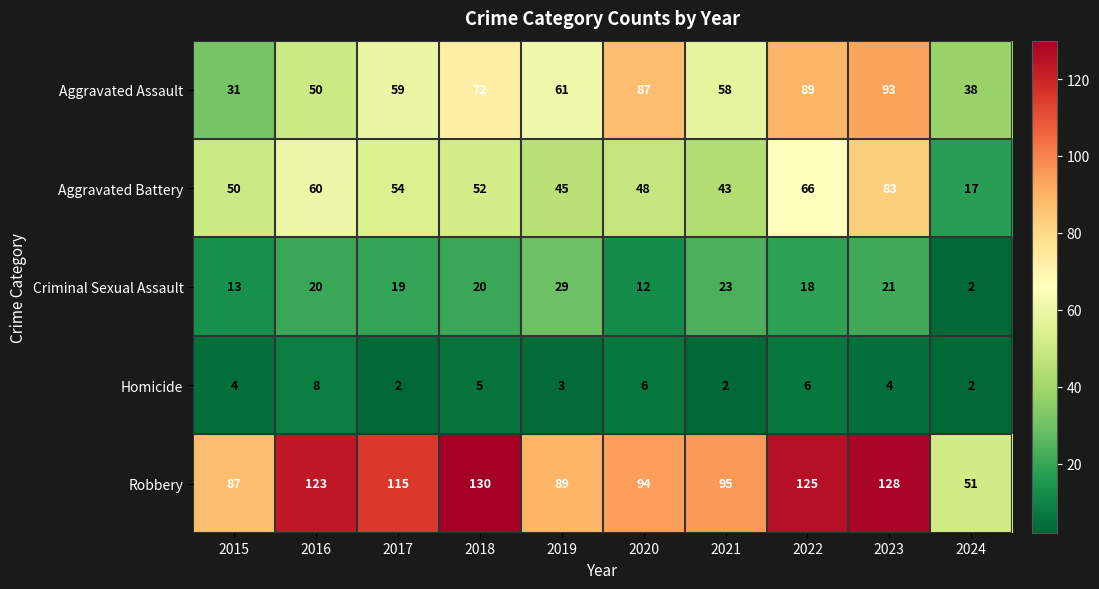

What is the maximum value shown in the chart?

130